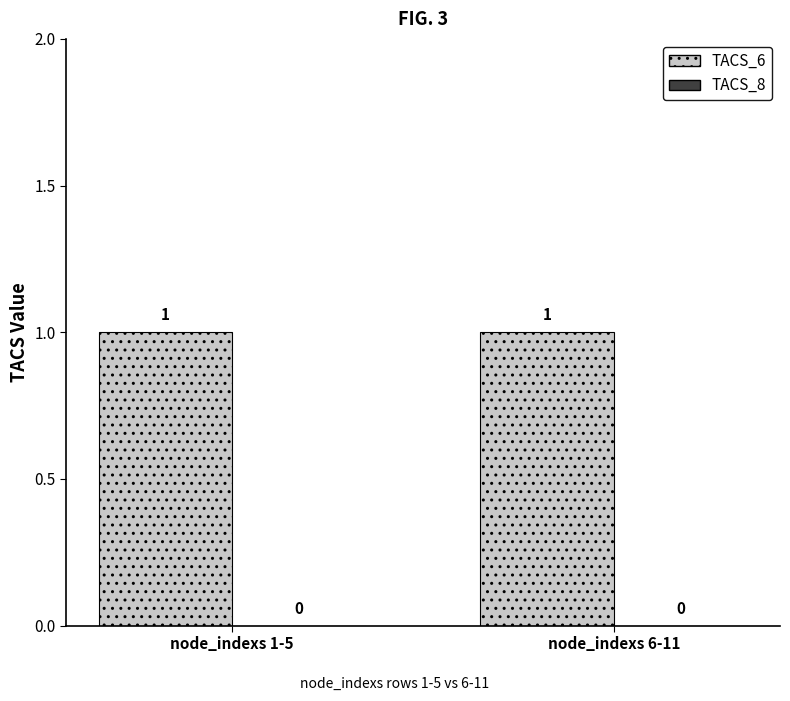

What is the total value across all series at node_indexs 6-11?

1